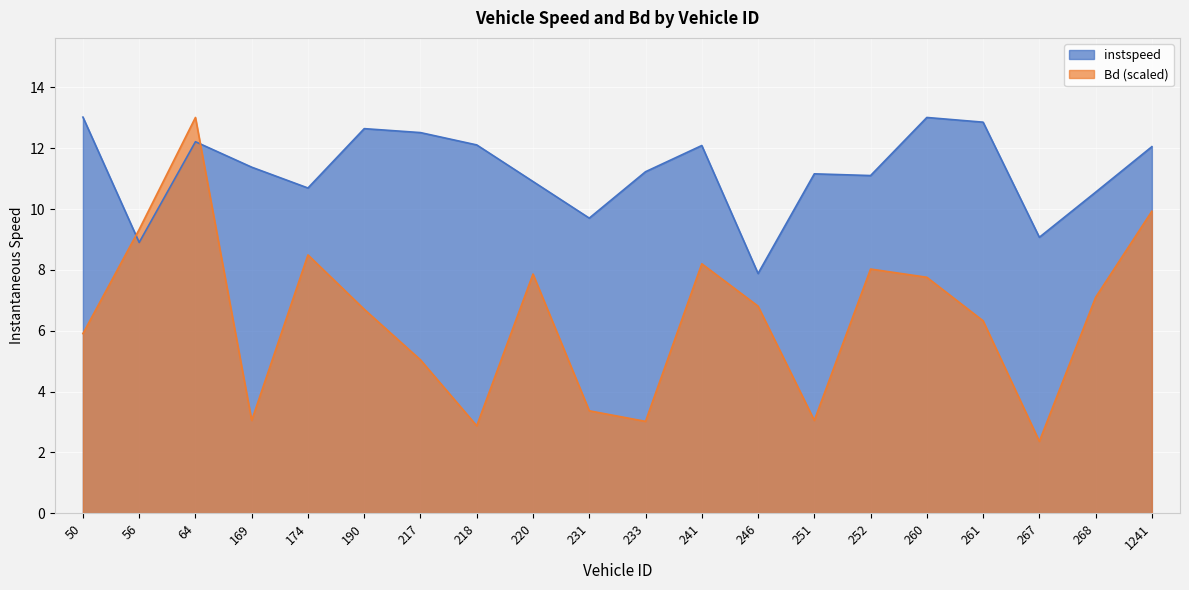

What is the value of the instspeed point at the 8th from the left?

12.1